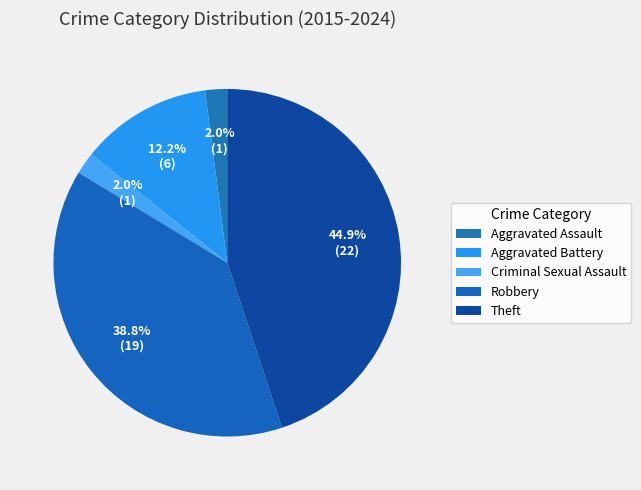

Which has a higher value, Criminal Sexual Assault or Aggravated Assault?

Criminal Sexual Assault